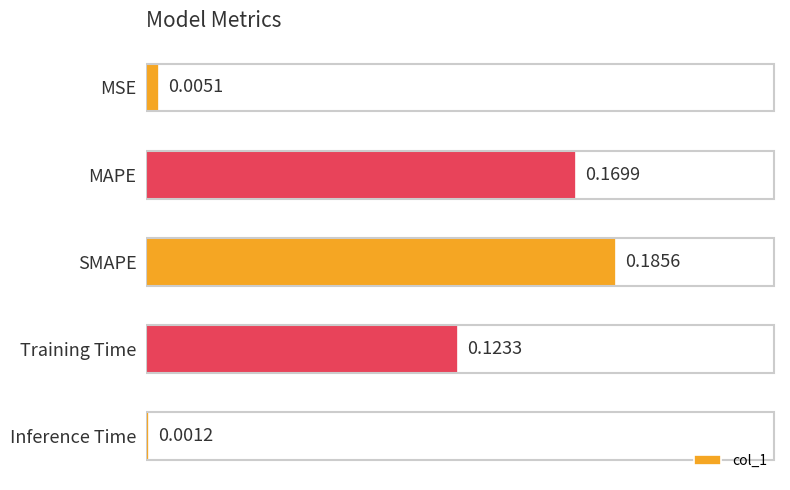

Between SMAPE and MAPE, which is larger?

SMAPE